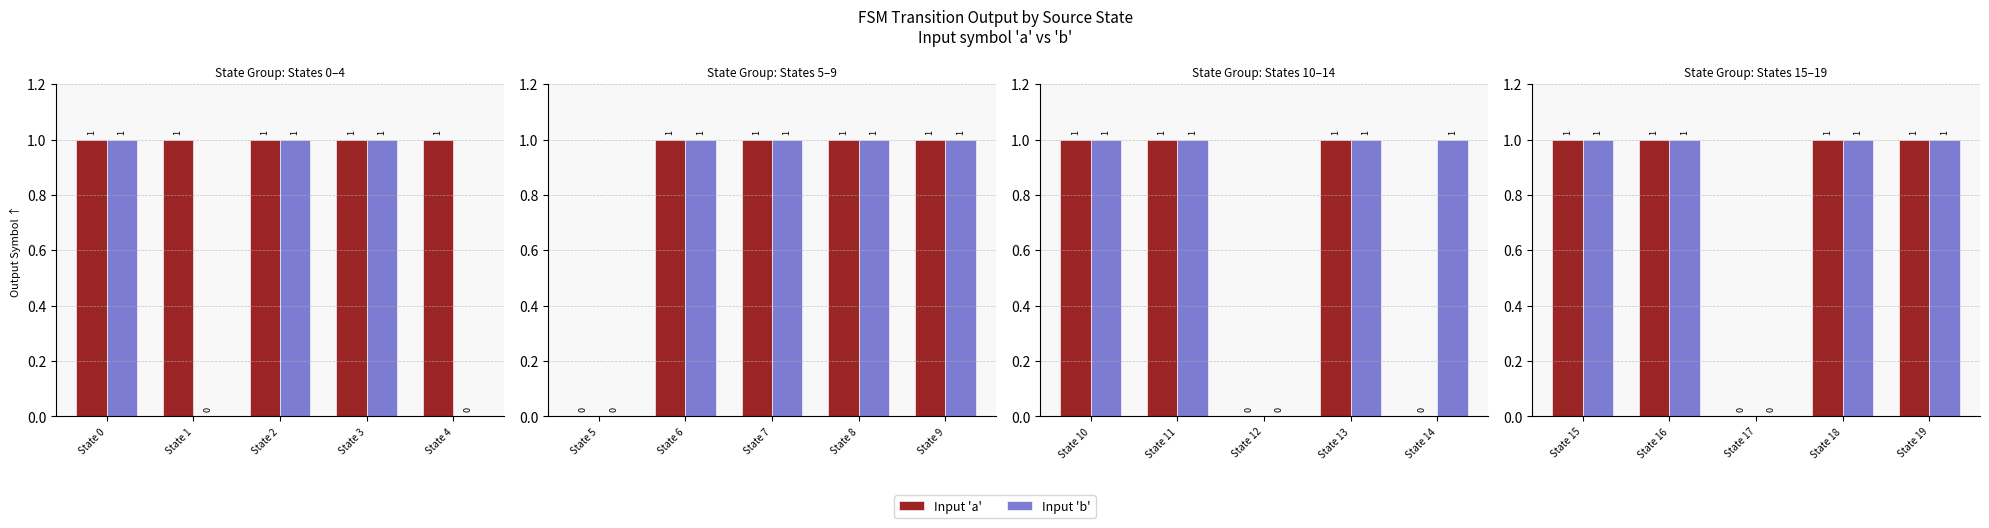

What are all the series names shown in the legend?

input_a, input_b